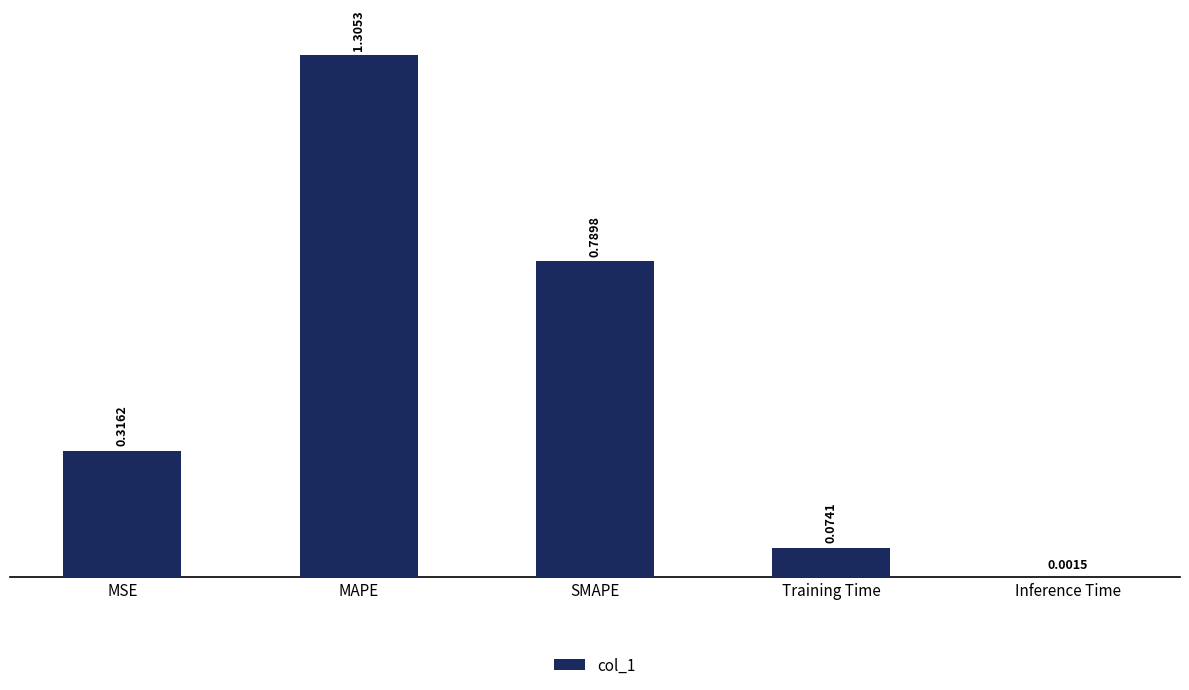

Where is the data nearest to the value 0?

Inference Time